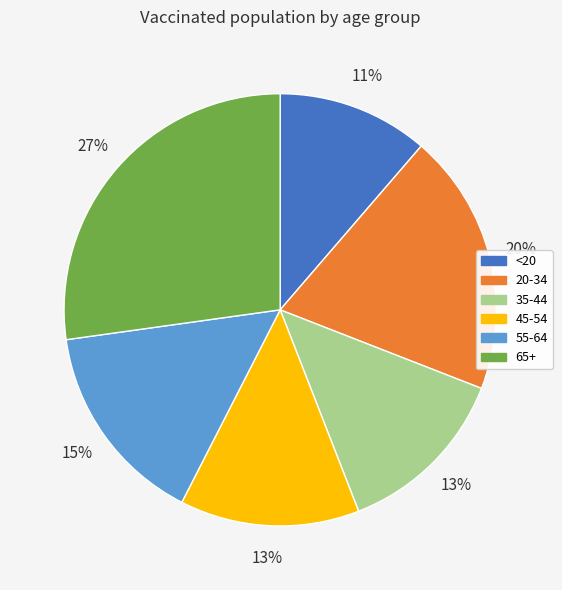

Is it true that <20 is 11% of the pie?

True